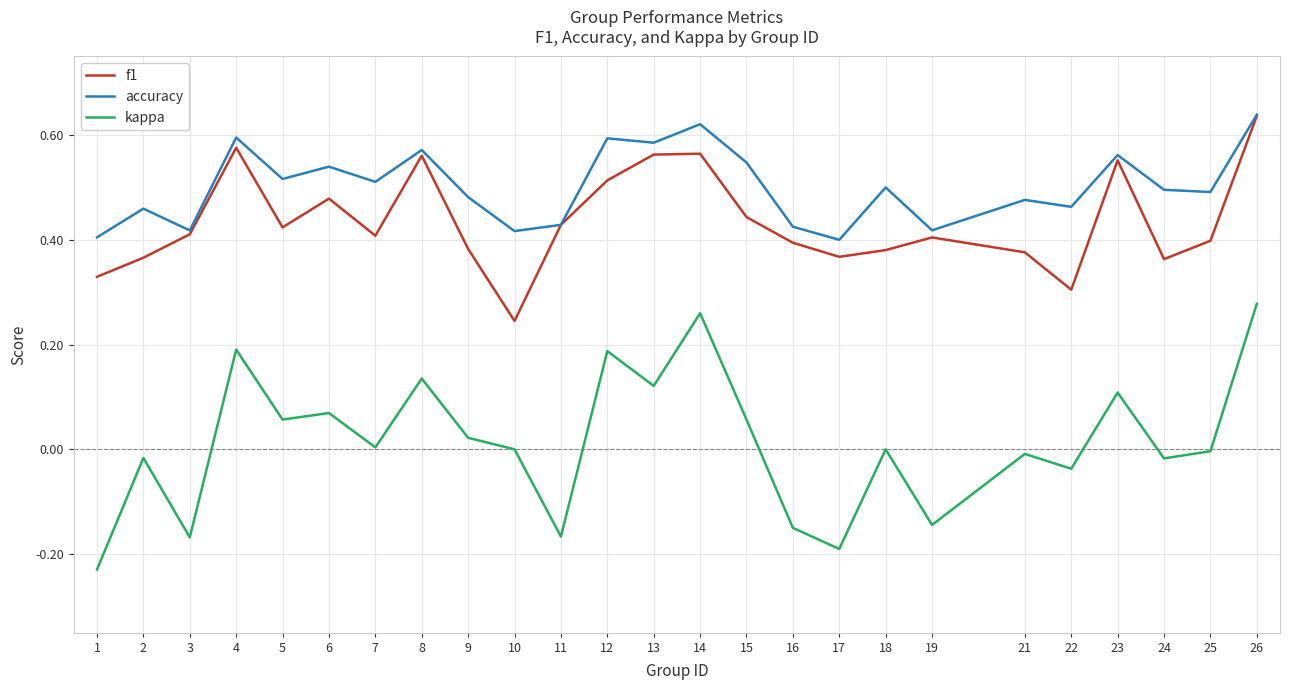

True or false: f1 and kappa cross at least once.

False